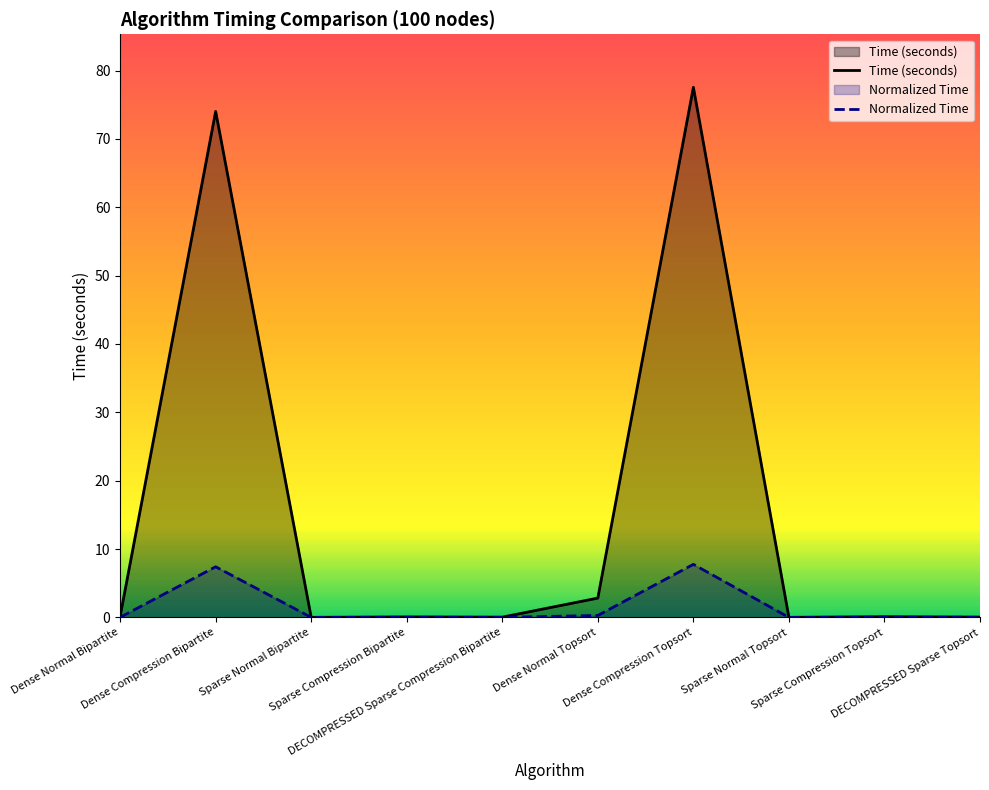

Rank the categories by Normalized Time value from highest to lowest.

Dense Compression Topsort, Dense Compression Bipartite, Dense Normal Topsort, Dense Normal Bipartite, Sparse Compression Topsort, Sparse Compression Bipartite, DECOMPRESSED Sparse Topsort, DECOMPRESSED Sparse Compression Bipartite, Sparse Normal Topsort, Sparse Normal Bipartite